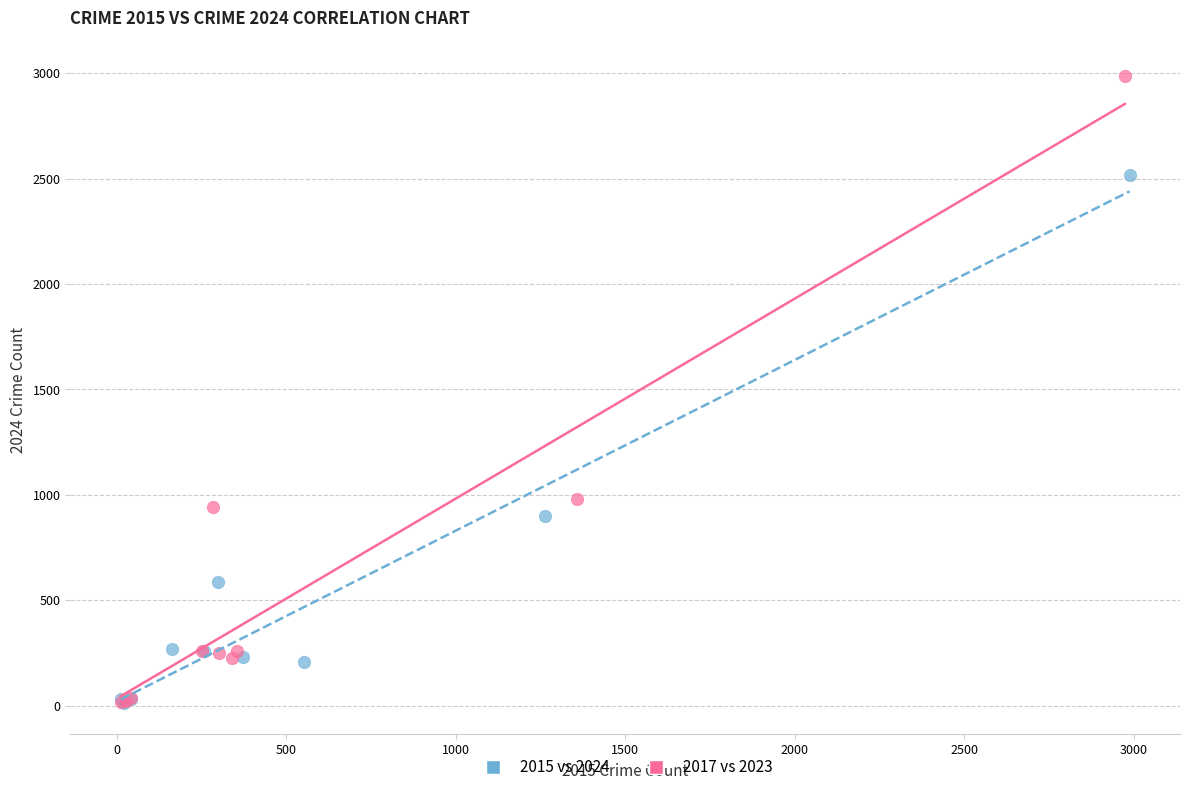

Which series has the largest Y range (max minus min)?

2017 vs 2023